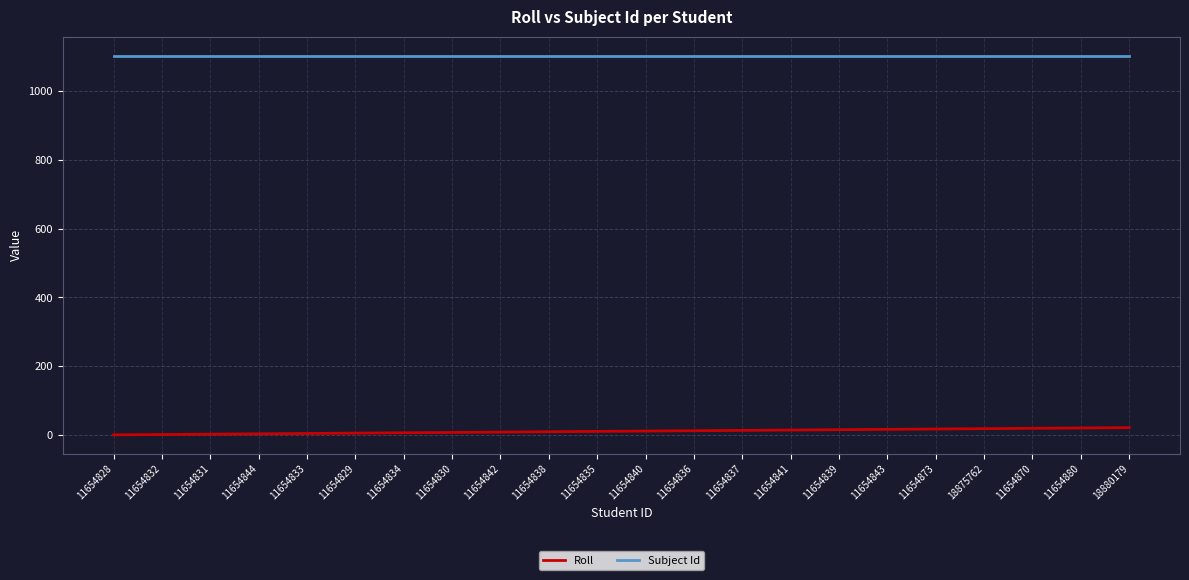

Which series has the largest range (max minus min)?

Roll